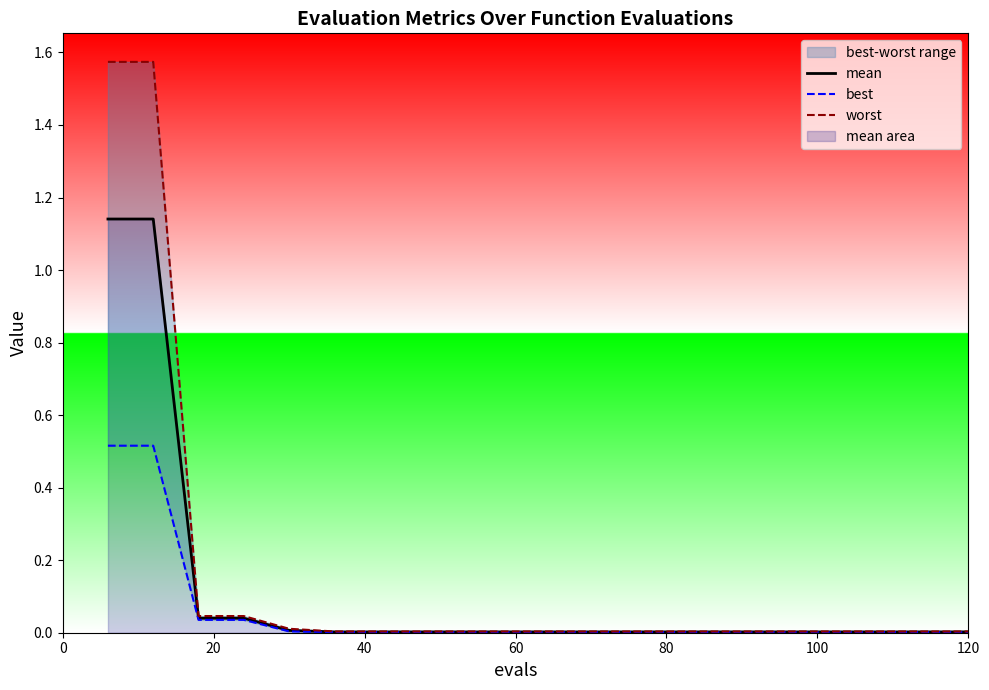

List the series in order of their peak value, lowest first.

best, mean, worst